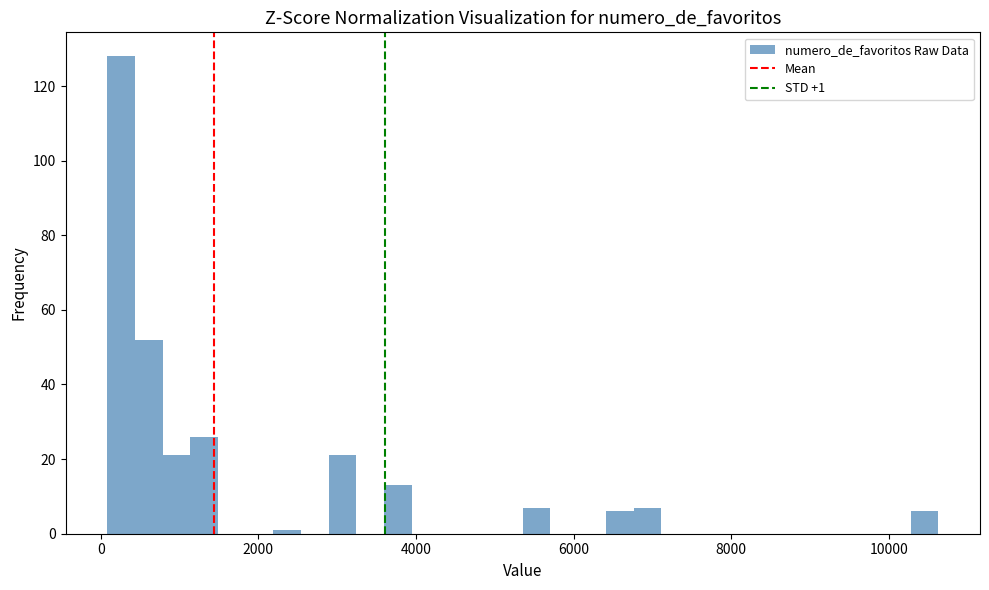

Around what value on the x-axis is the tallest bar? Give the approximate position of its centre, as read against the axis.

200